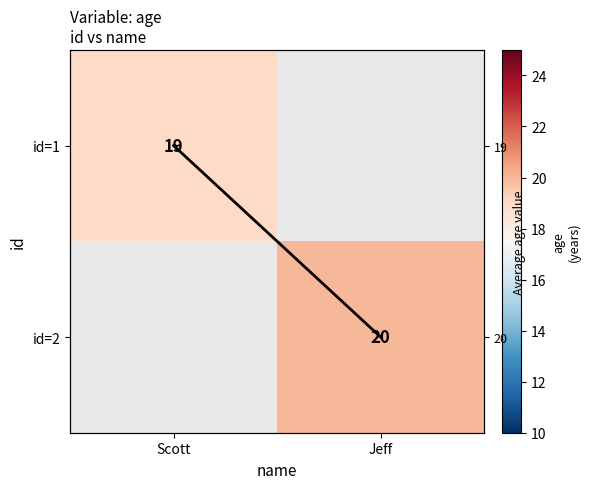

Which series has the largest total across all categories?

age trend